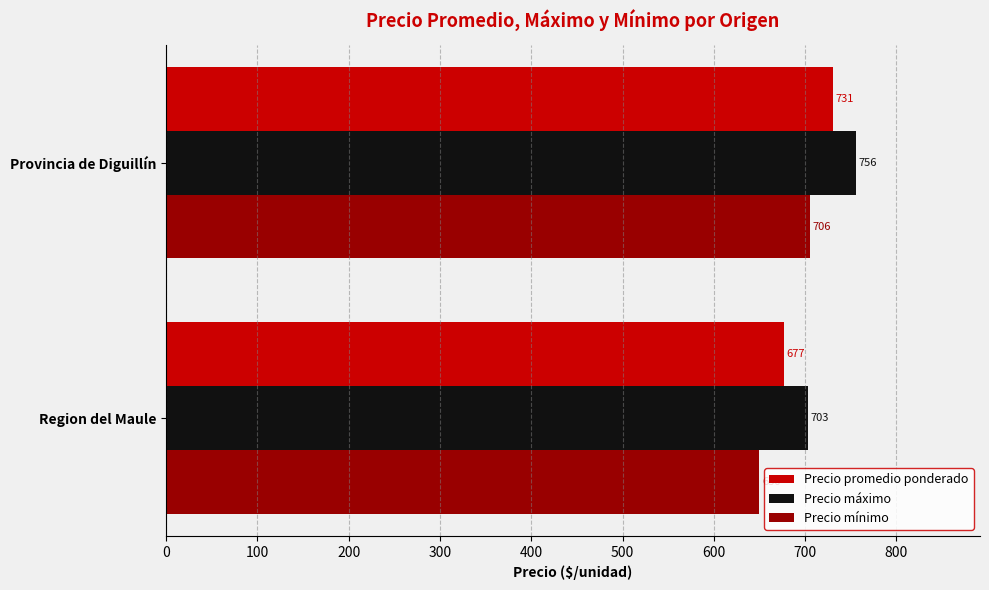

The value of Precio promedio ponderado at Region del Maule is 676.6. True or false?

True